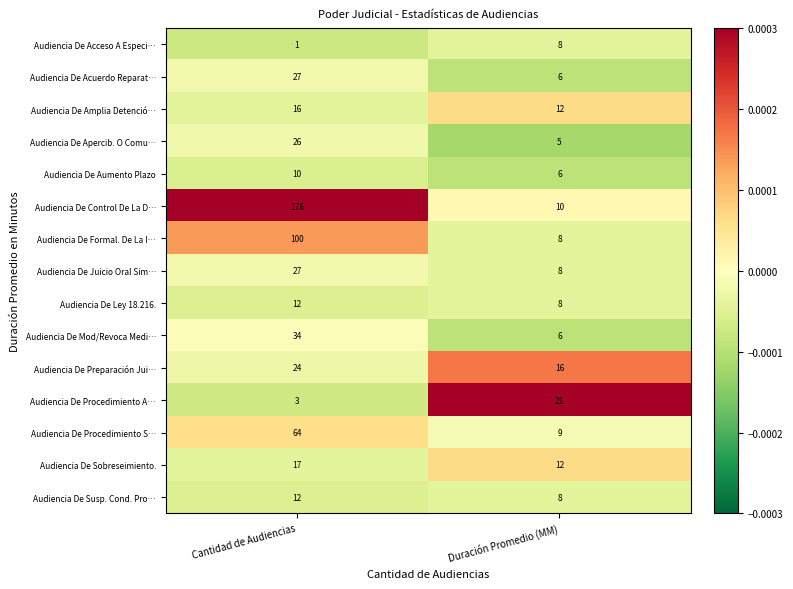

Which series has the widest spread of values?

Audiencia De Control De La D…